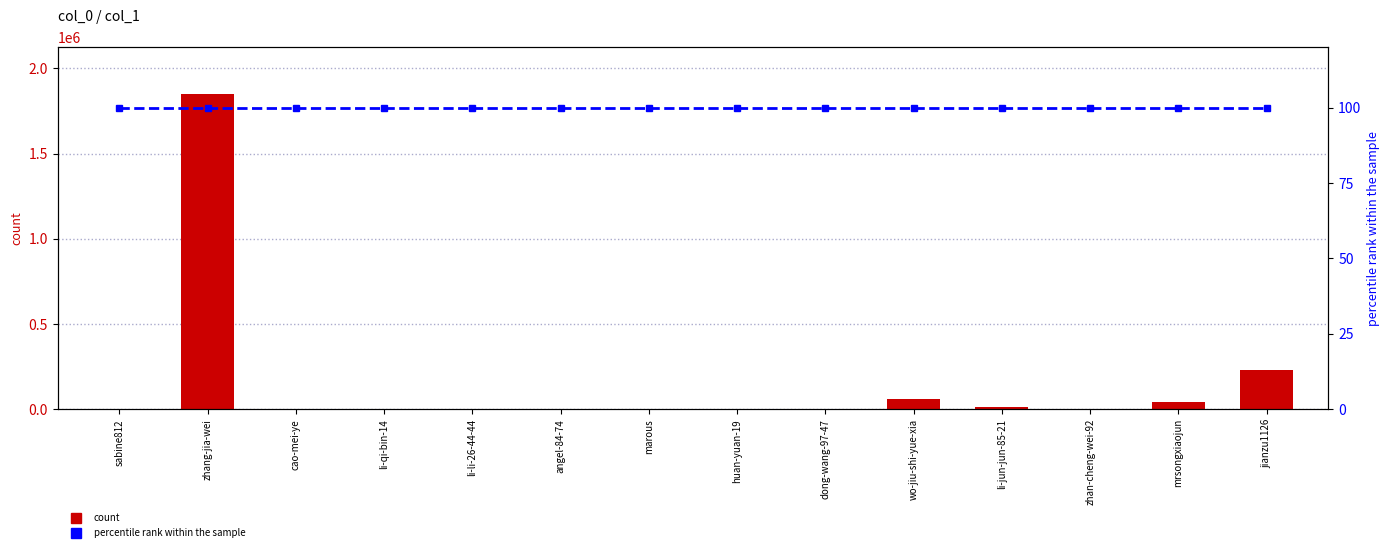

What are all the series names shown in the legend?

count, percentile rank within the sample